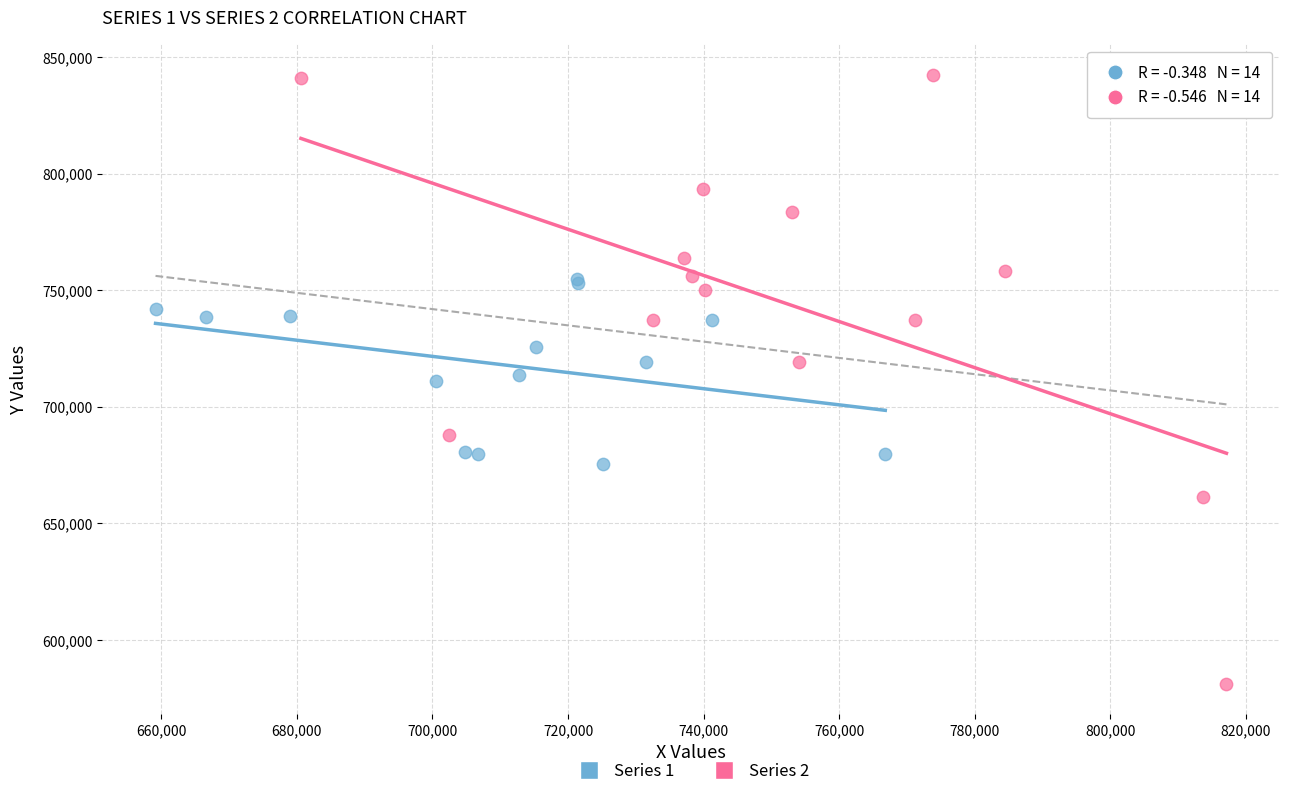

Which series has the widest spread of Y values?

Series 2